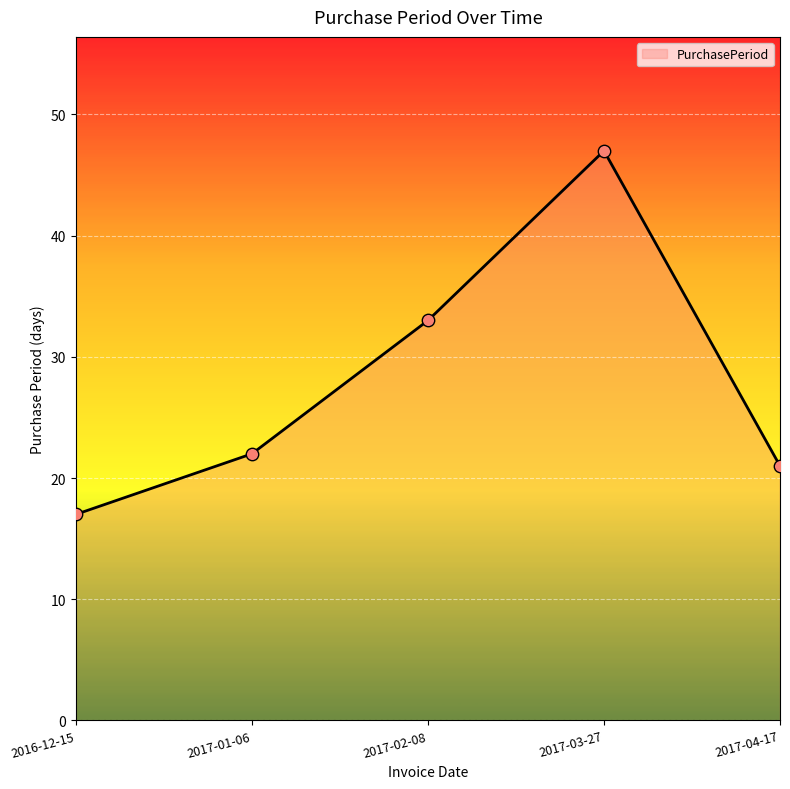

What is the change in value from 2017-02-08 to 2017-03-27?

+14